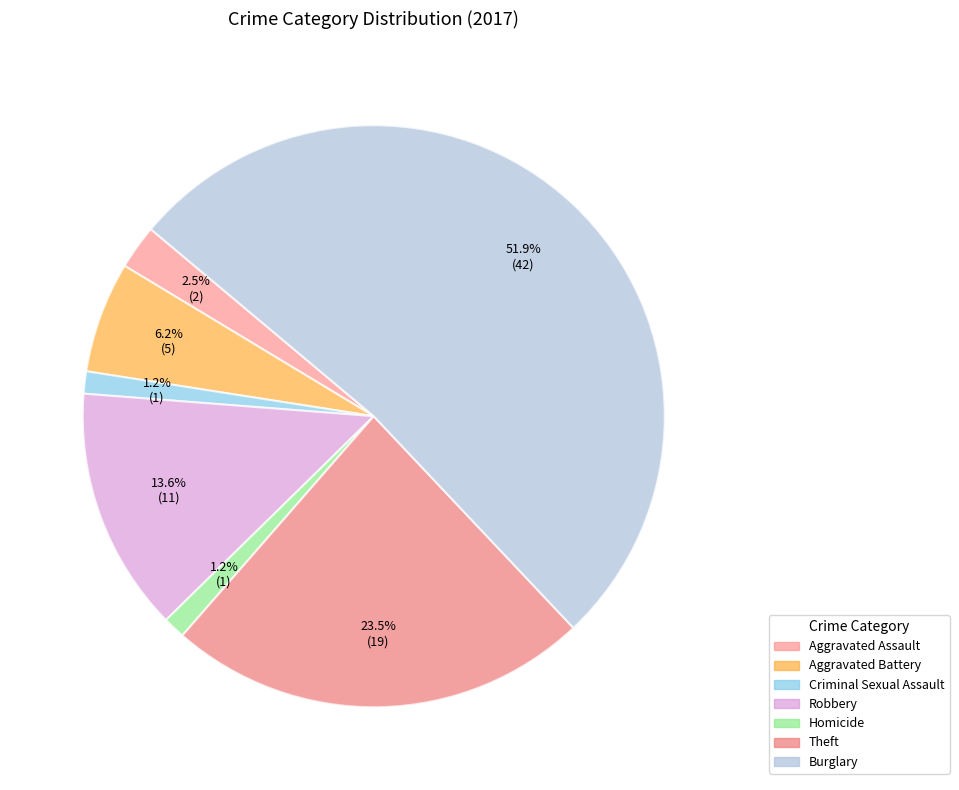

How many segments does this pie chart have?

7